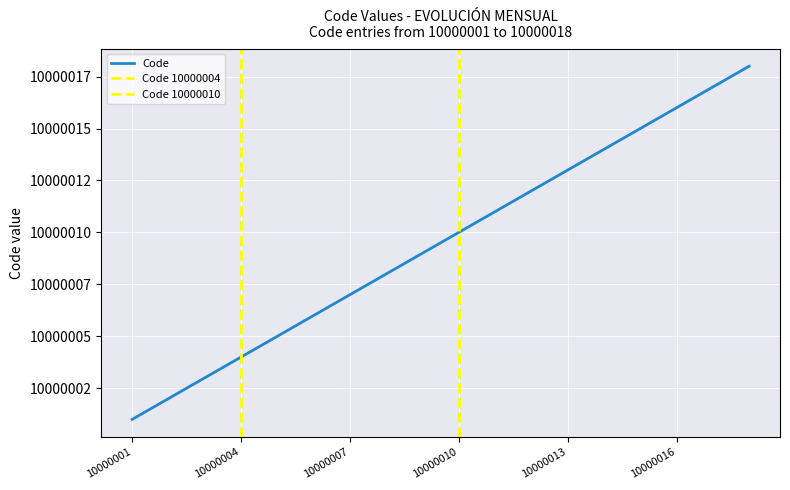

The chart shows a value of 10000008 at 10000008. True or false?

True